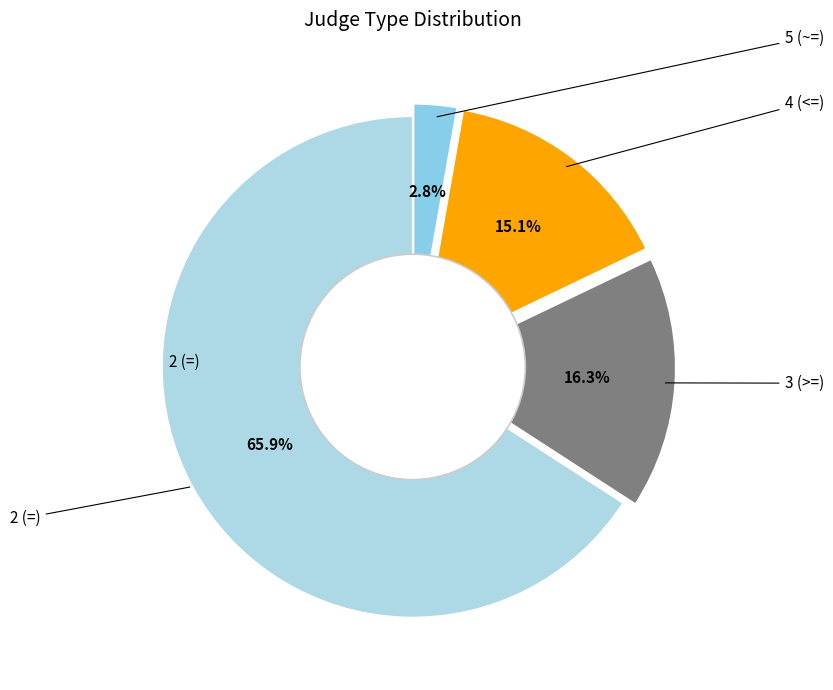

Which slice is the smallest?

5 (~=)